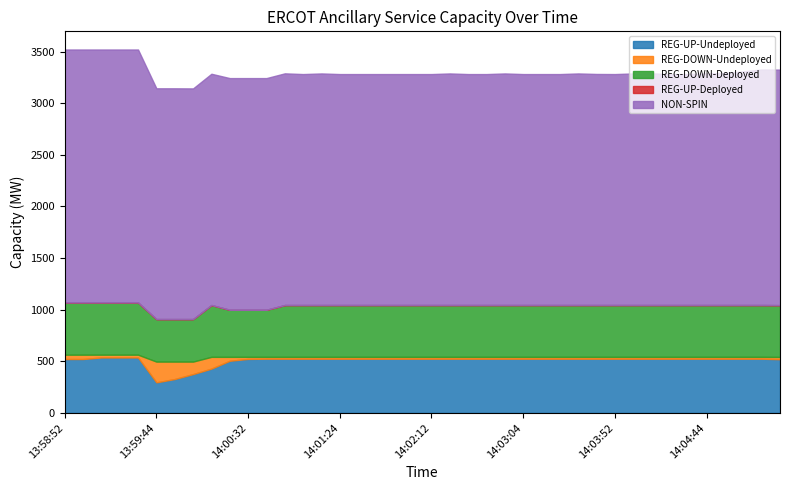

Rank the series by their maximum value, from highest to lowest.

NON-SPIN, REG-UP-Undeployed, REG-DOWN-Deployed, REG-DOWN-Undeployed, REG-UP-Deployed